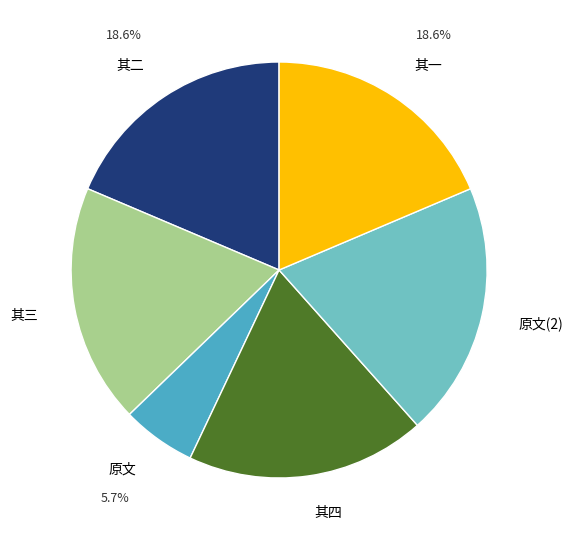

How much of the chart is everything except 其二?

81.4%